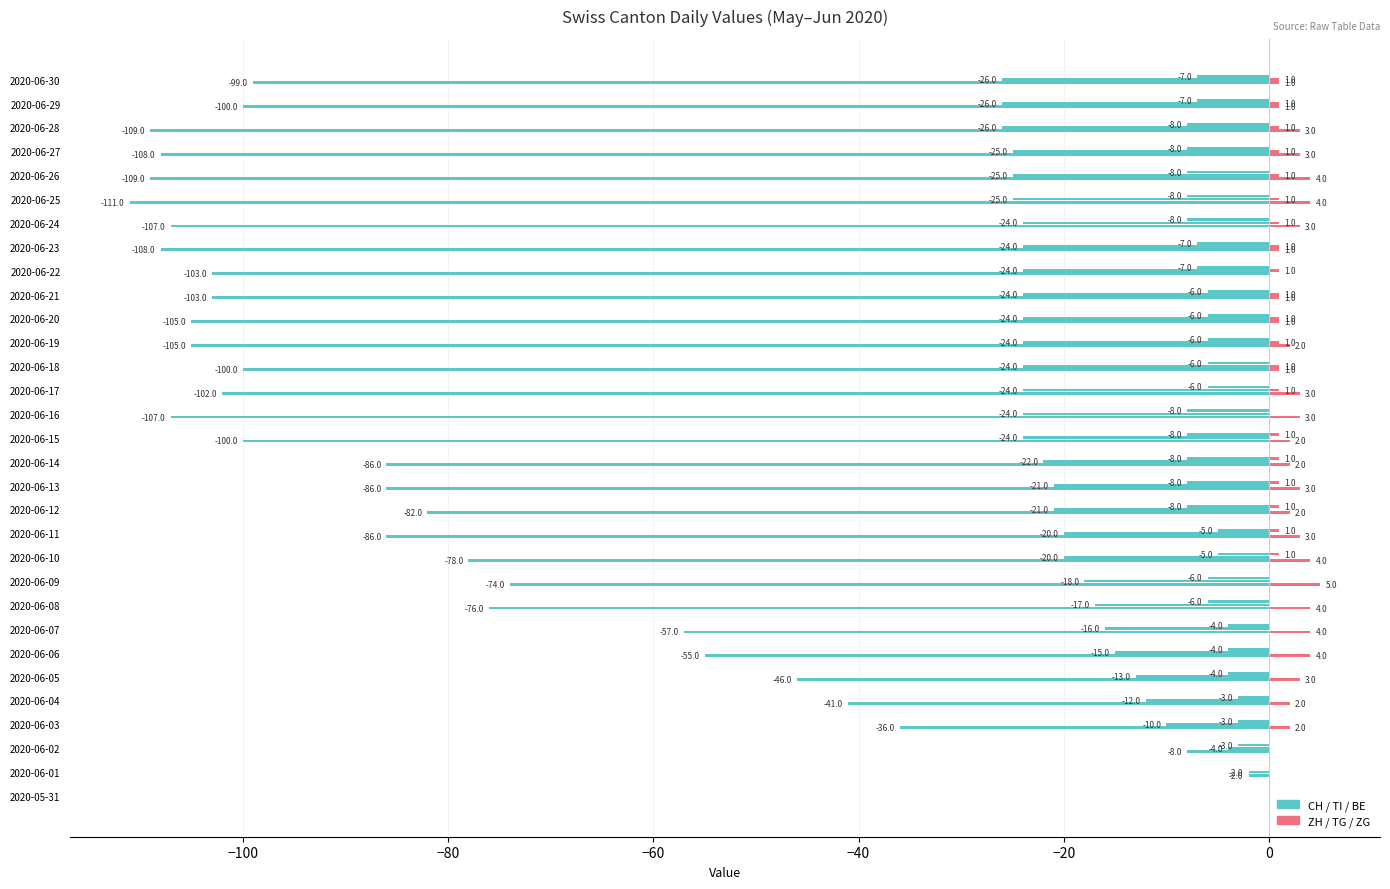

Count the number of data series in this chart.

6